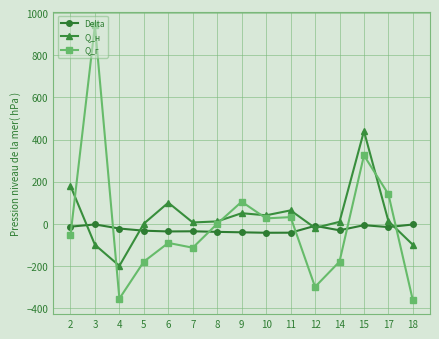

Which series has the widest spread of values?

Q_г